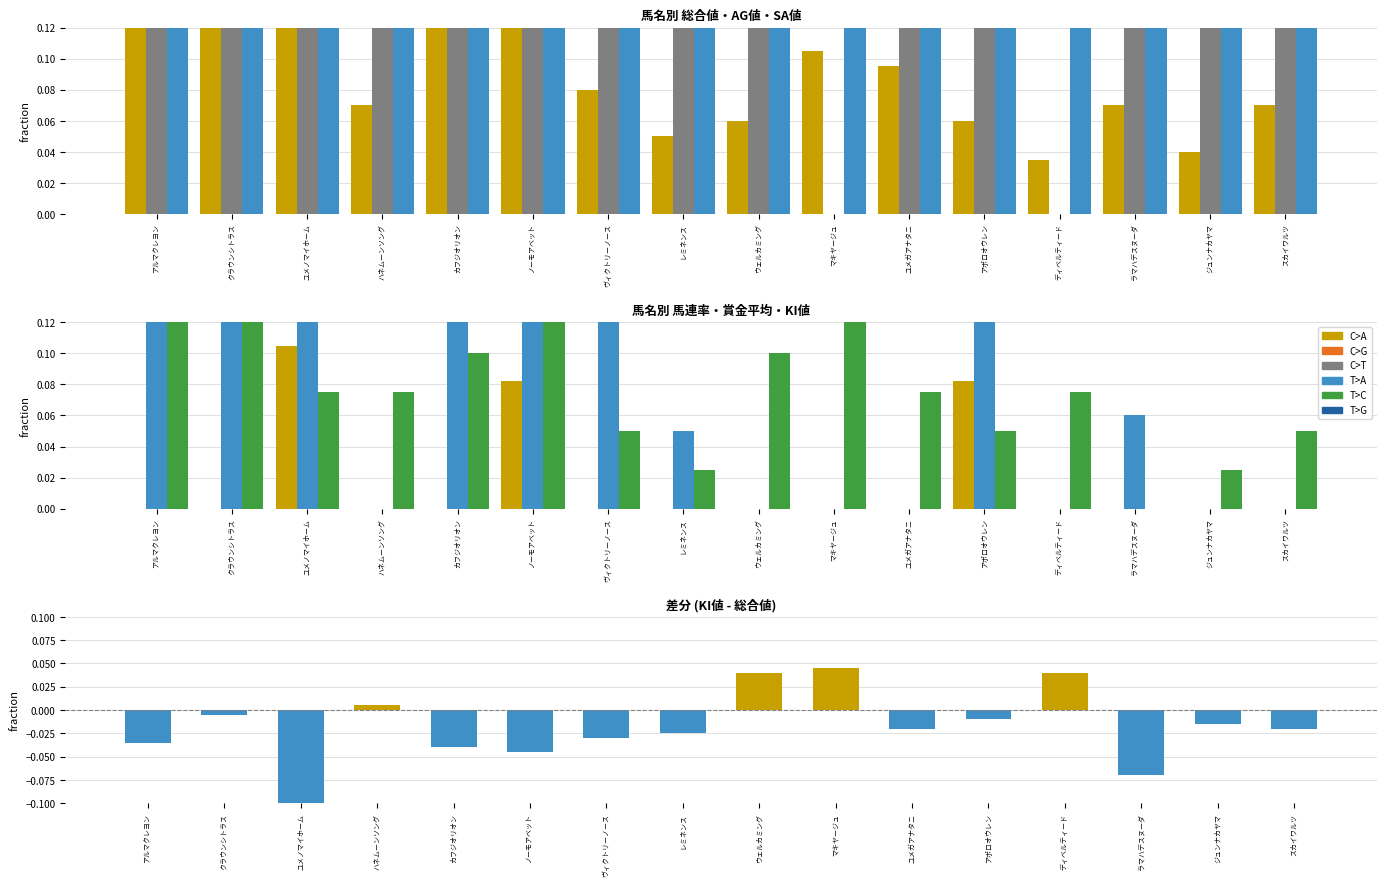

Rank the series at スカイワルツ from highest to lowest value.

SA値, AG値, 総合値, KI値, 馬連率, 賞金平均